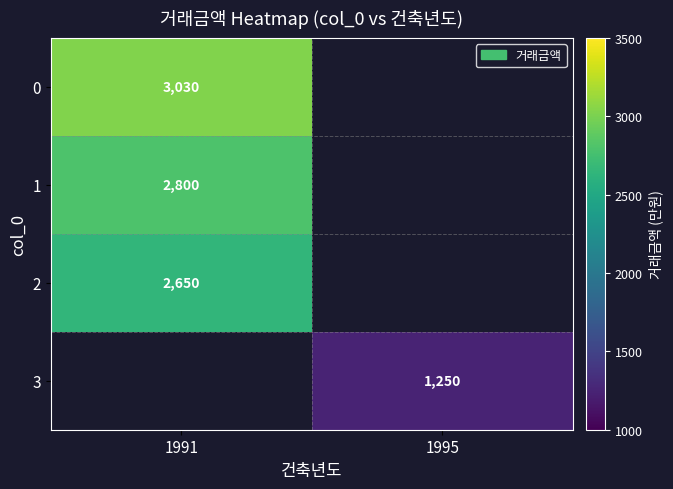

Is the value of 0 at 1991 greater than the value of 1 at 1991?

Yes